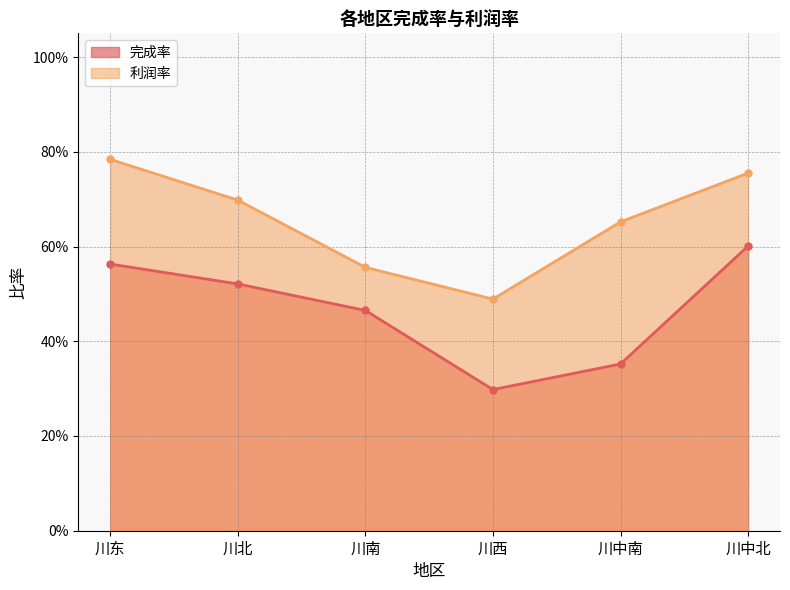

Reading right to left, transcribe all the data shown in this chart.

完成率: 川中北=0.6	川中南=0.4	川西=0.3	川南=0.5	川北=0.5	川东=0.6
利润率: 川中北=0.8	川中南=0.7	川西=0.5	川南=0.6	川北=0.7	川东=0.8